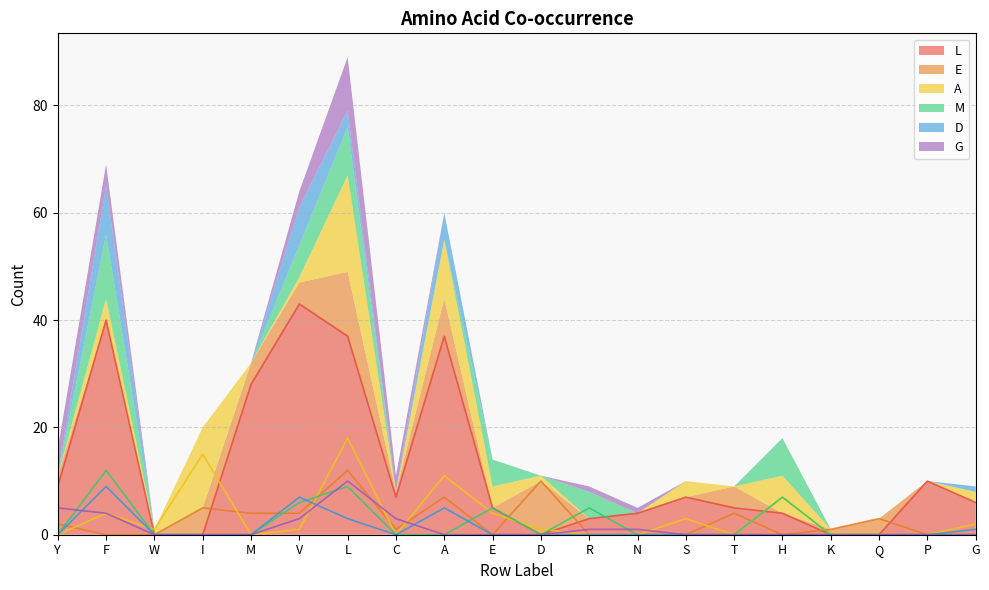

True or false: L and D cross at least once.

False